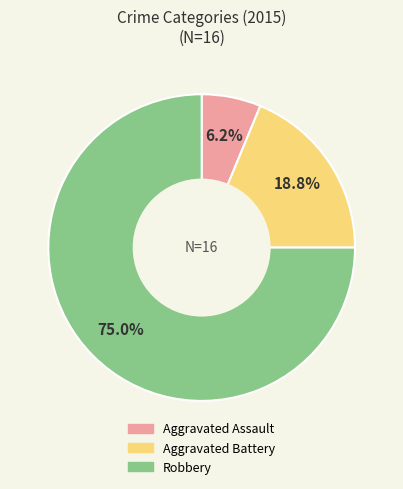

How many slices are in this pie chart?

3